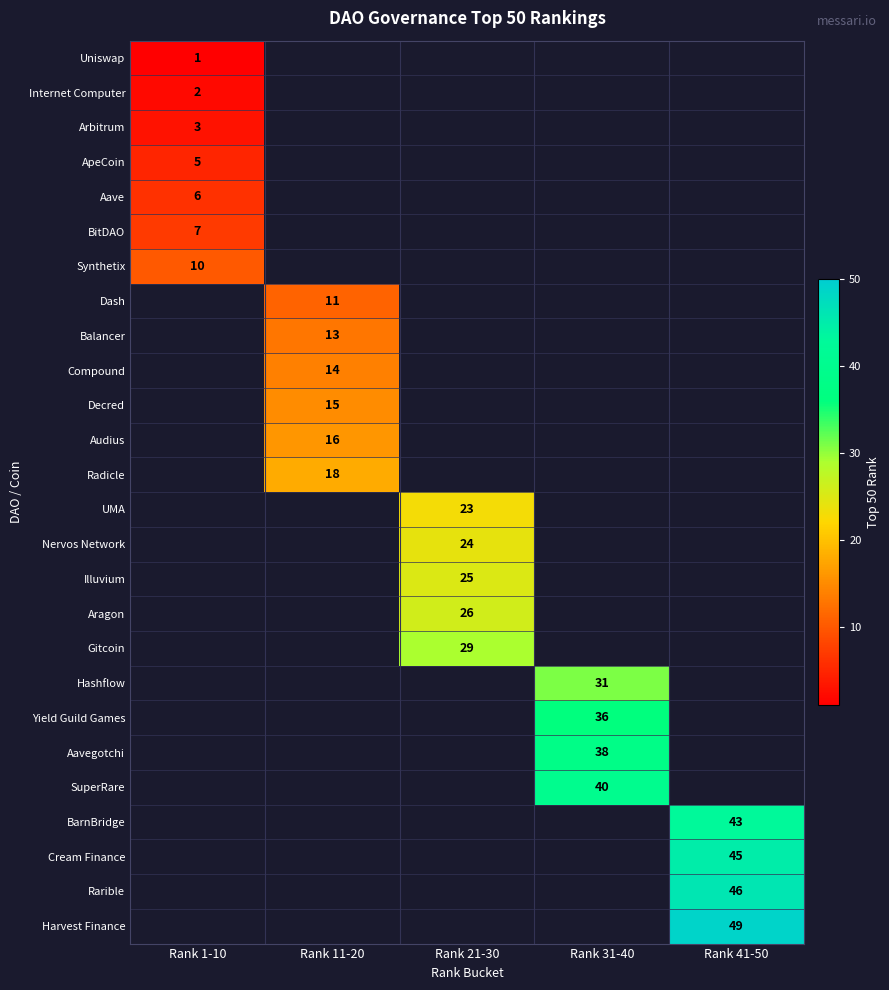

The value of Gitcoin at Rank 21-30 is 29. True or false?

True